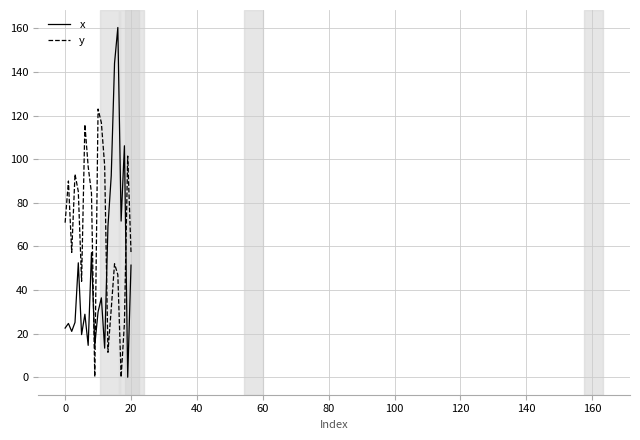

Which series ends up on top after the final intersection of y and x?

y